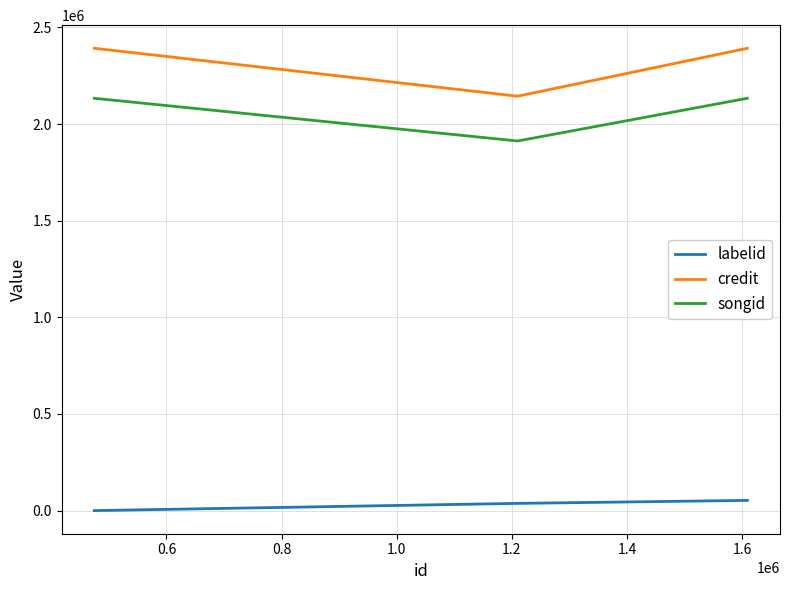

What is the difference between the maximum and minimum values in the songid series?

220957